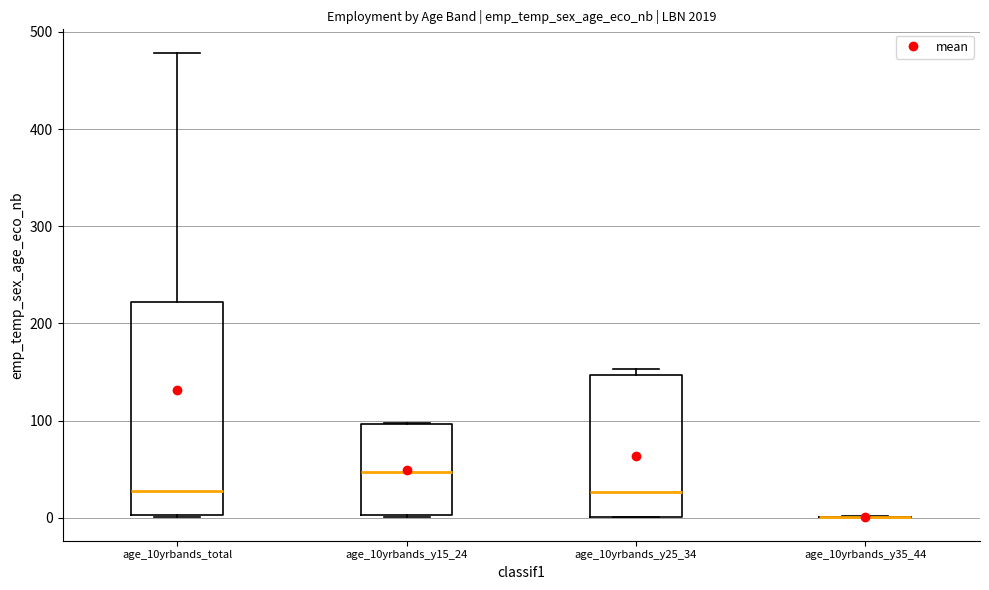

Comparing the boxes themselves (not the whiskers), which one is the tallest?

age_10yrbands_total